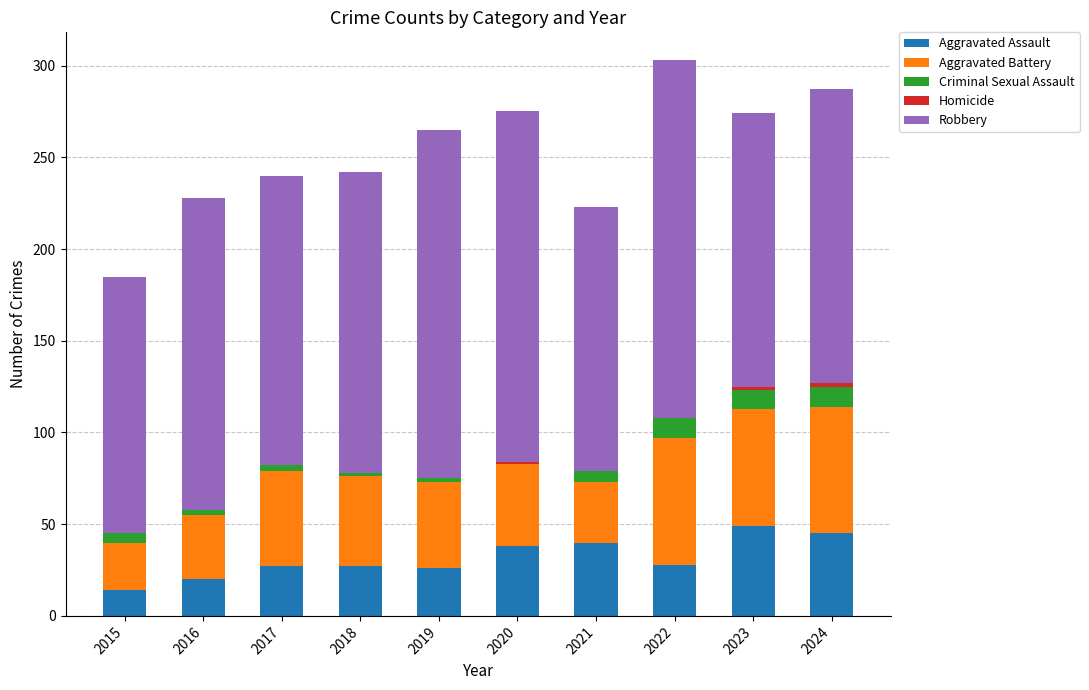

What value does the Robbery series have at 2019?

190